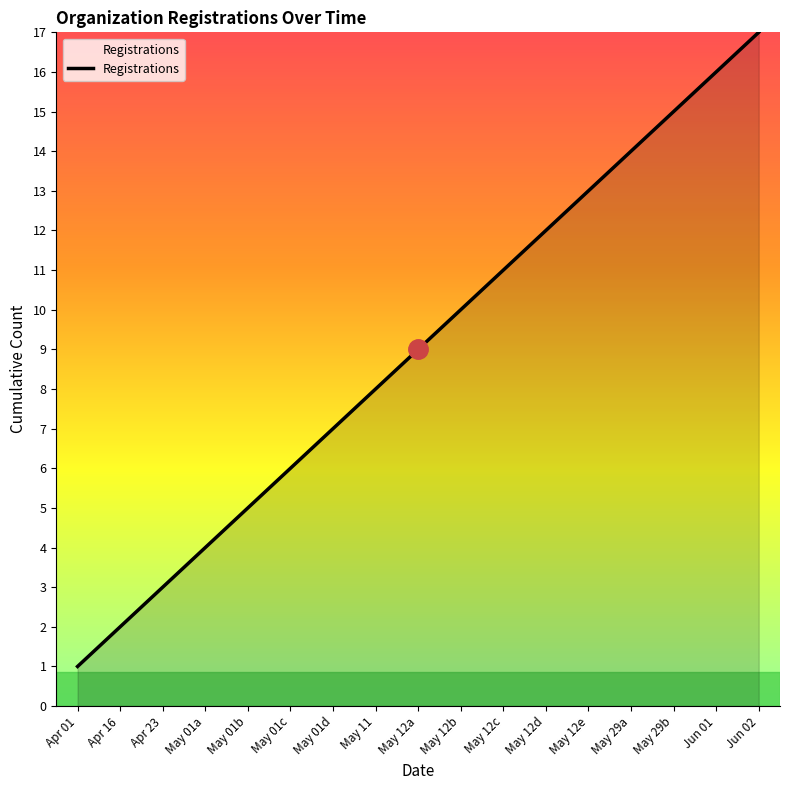

List the labels in order of value, smallest first.

Apr 01, Apr 16, Apr 23, May 01a, May 01b, May 01c, May 01d, May 11, May 12a, May 12b, May 12c, May 12d, May 12e, May 29a, May 29b, Jun 01, Jun 02